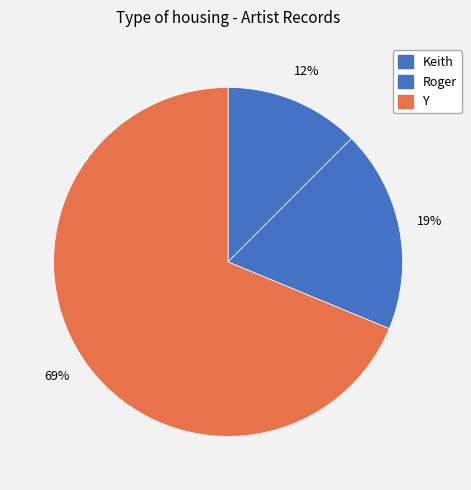

Which has a higher value, Keith or Roger?

Roger